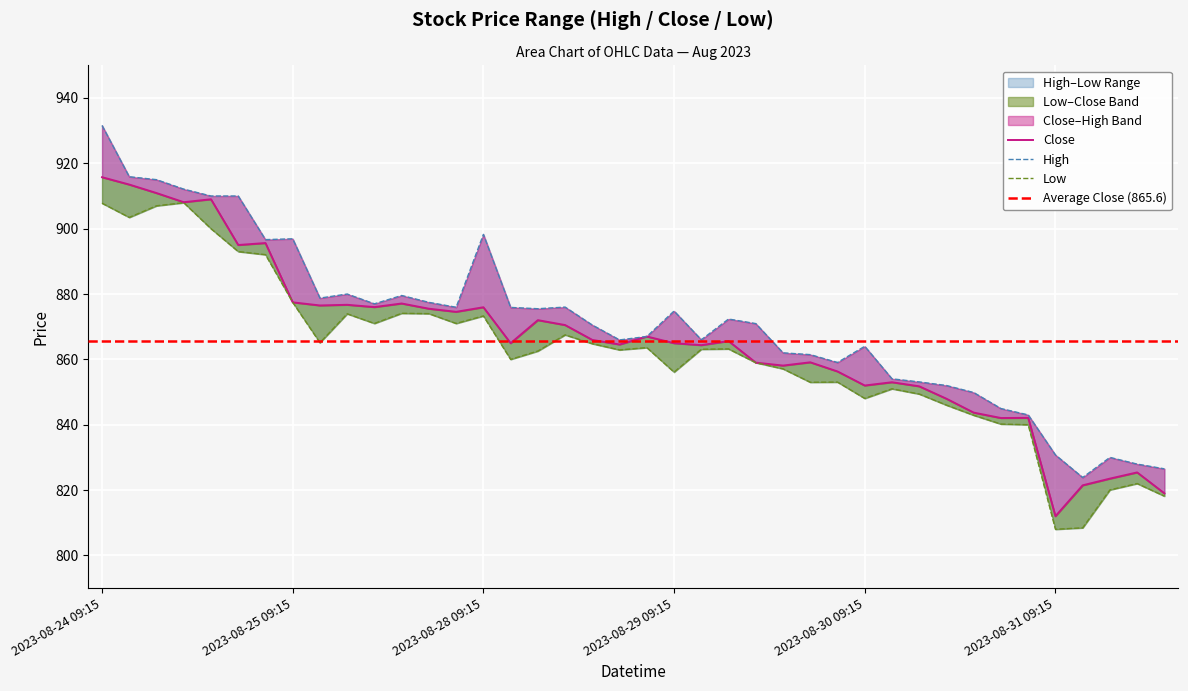

Where is the first local minimum for High?

2023-08-24 15:15